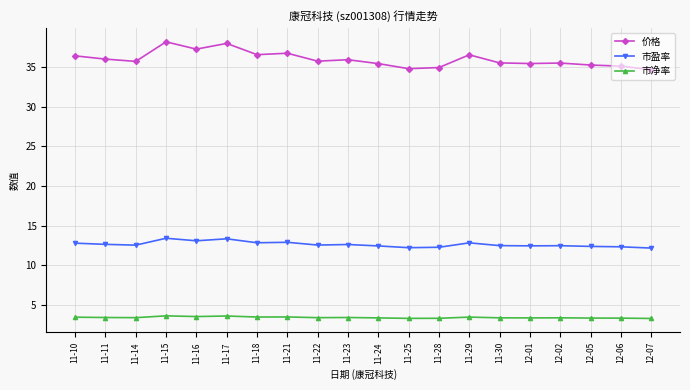

At how many categories does at least one series exceed 9?

20